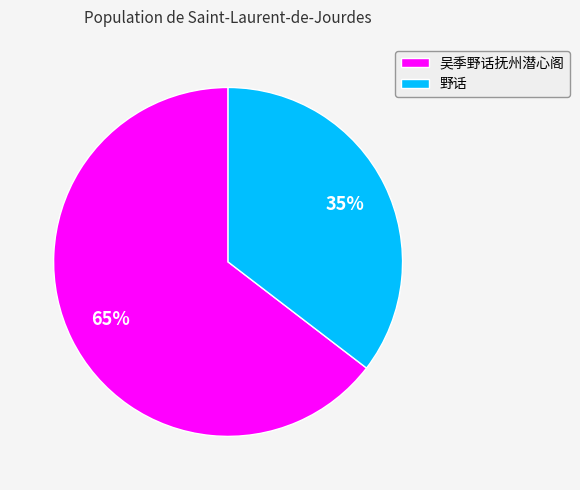

Which has a higher value, 野话 or 吴季野话抚州潜心阁?

吴季野话抚州潜心阁